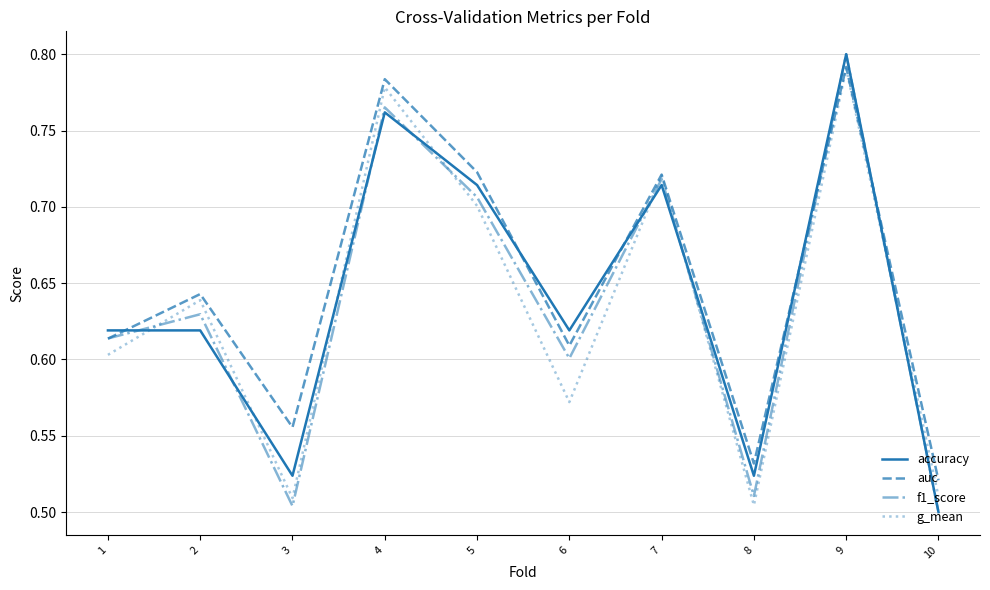

Between 4 and 9, which series saw the biggest shift?

accuracy